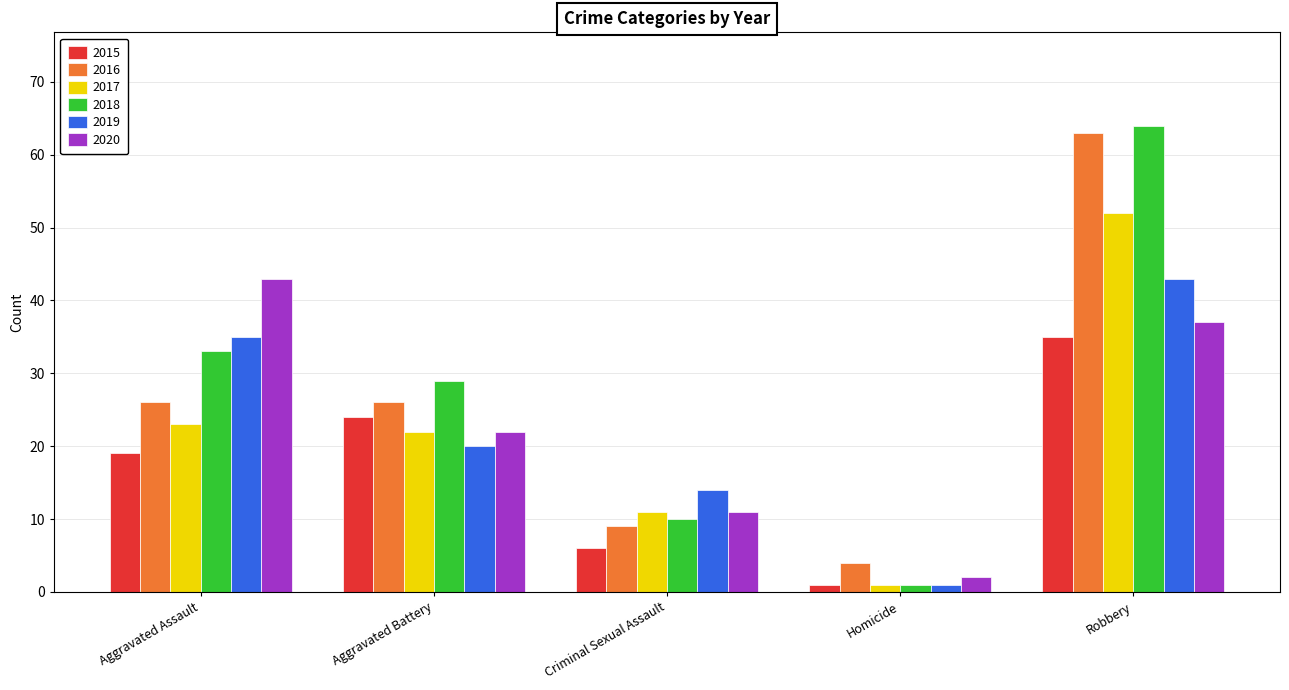

What is the label of the 1st bar from the left?

Aggravated Assault